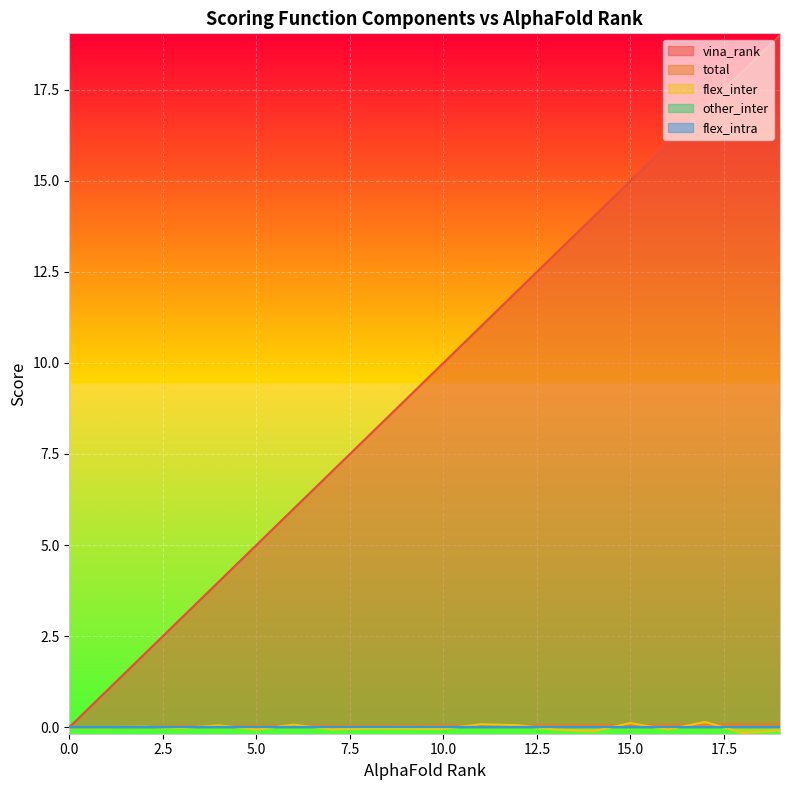

Is it true that vina_rank equals 15.0 at 15.0?

True